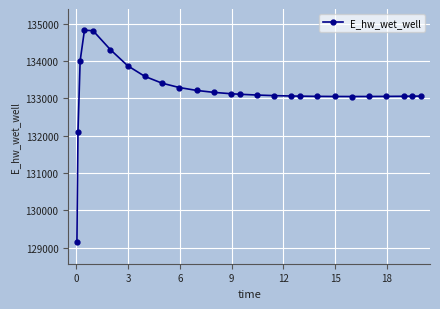

What is the difference between the second highest and second lowest values?

2703.6